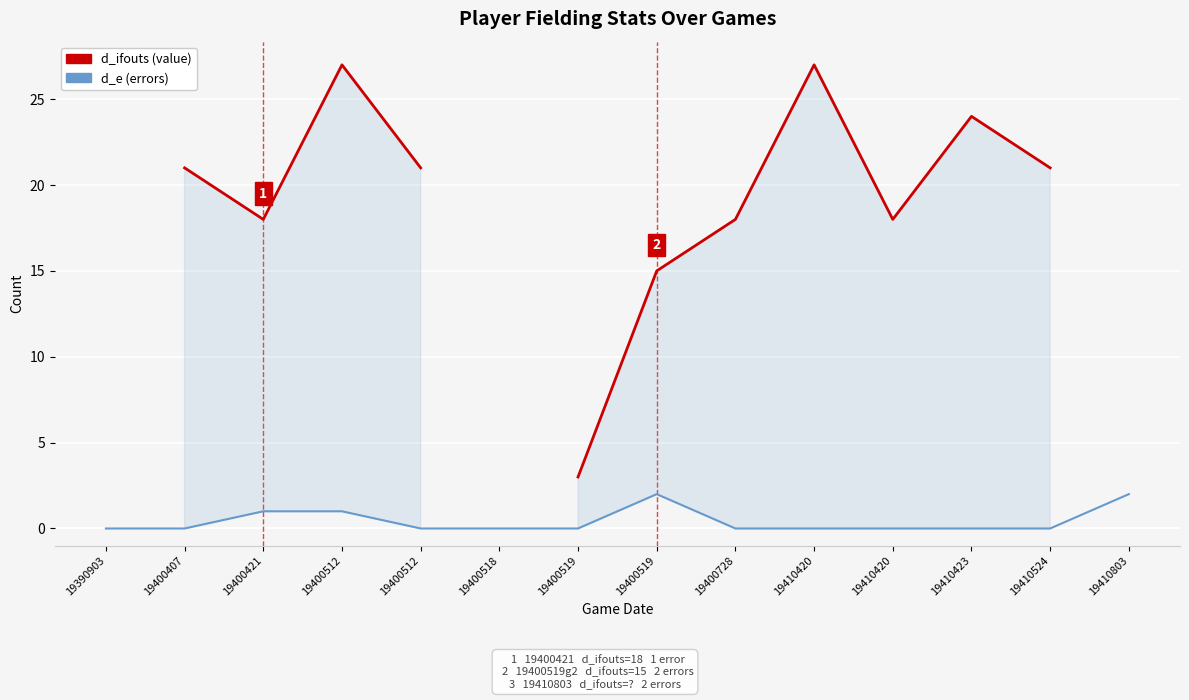

What is the greatest value displayed?

27.0